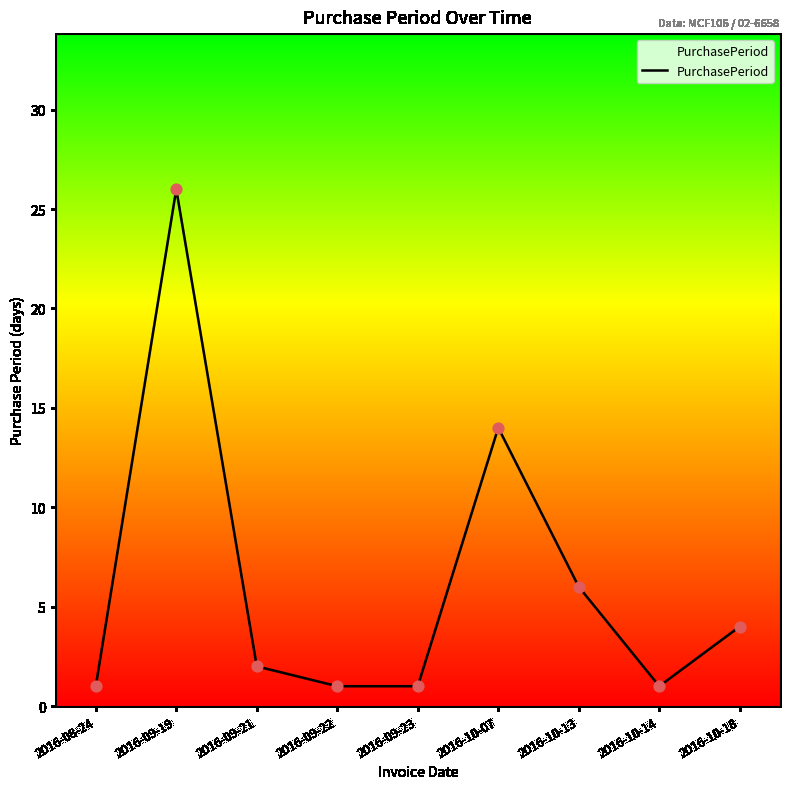

Which has a higher value, 2016-08-24 or 2016-10-13?

2016-10-13